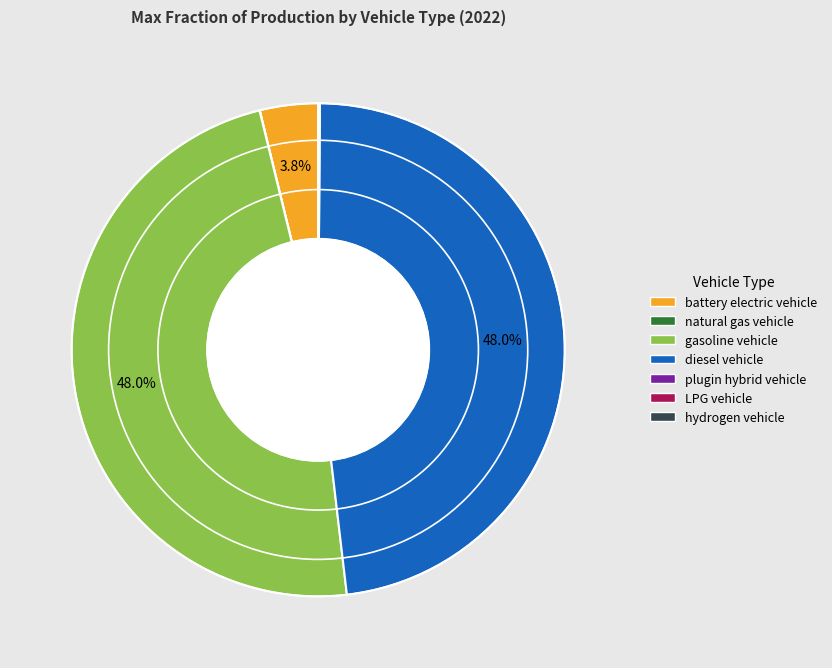

To the nearest percent, what is the average slice percentage?

14%